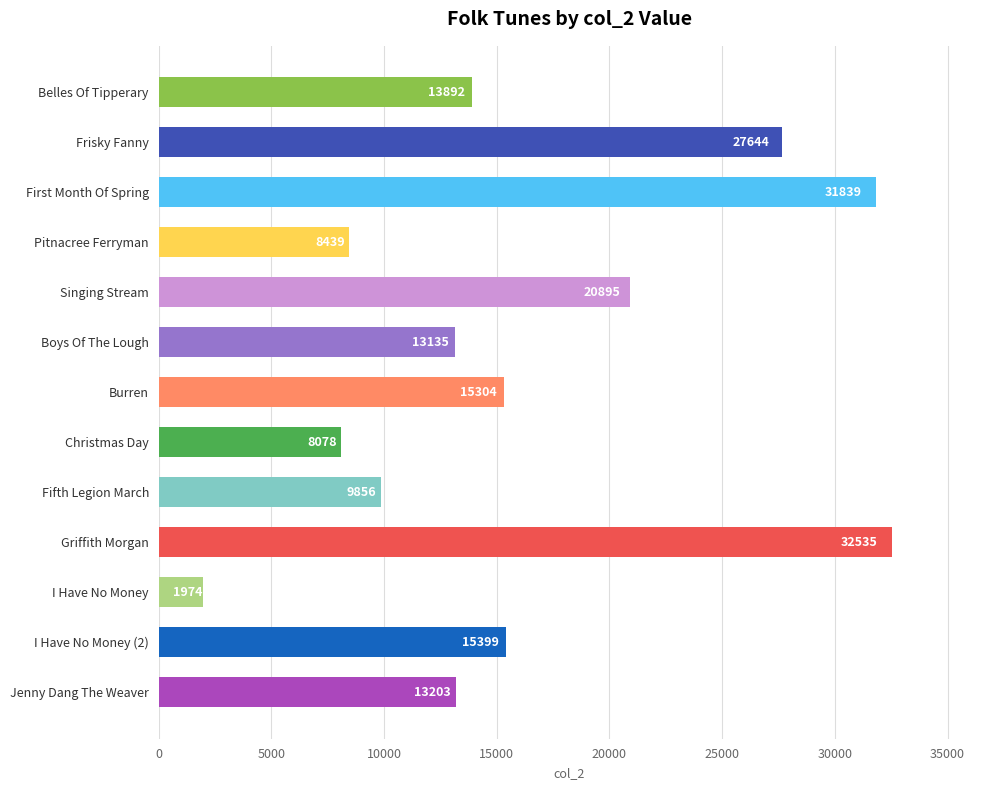

What is the average value?

16323